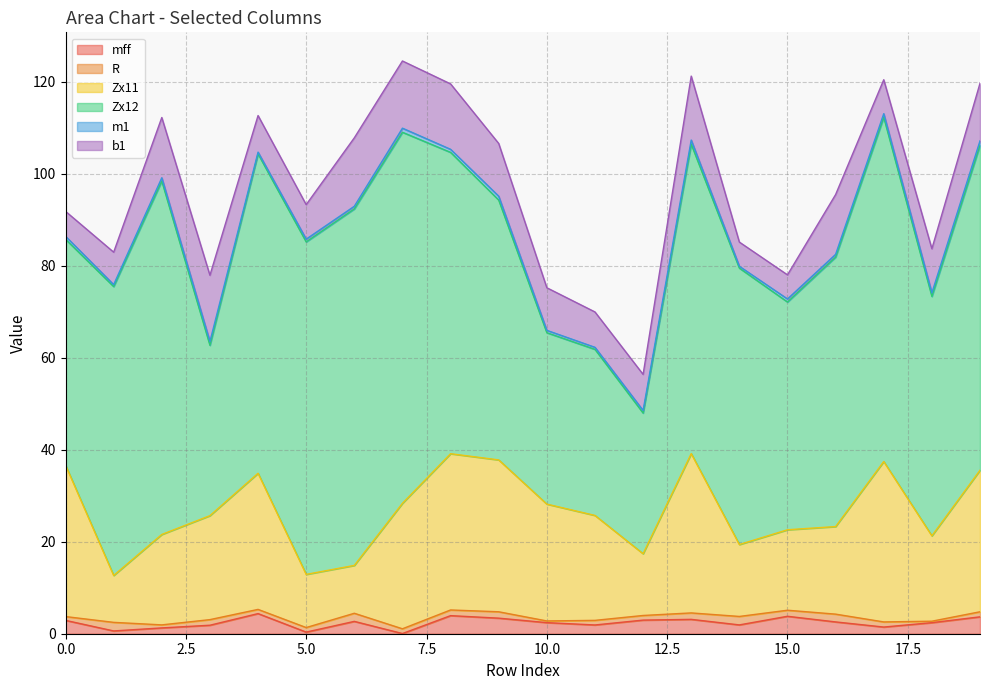

Does the chart display data point markers on the line(s)?

No